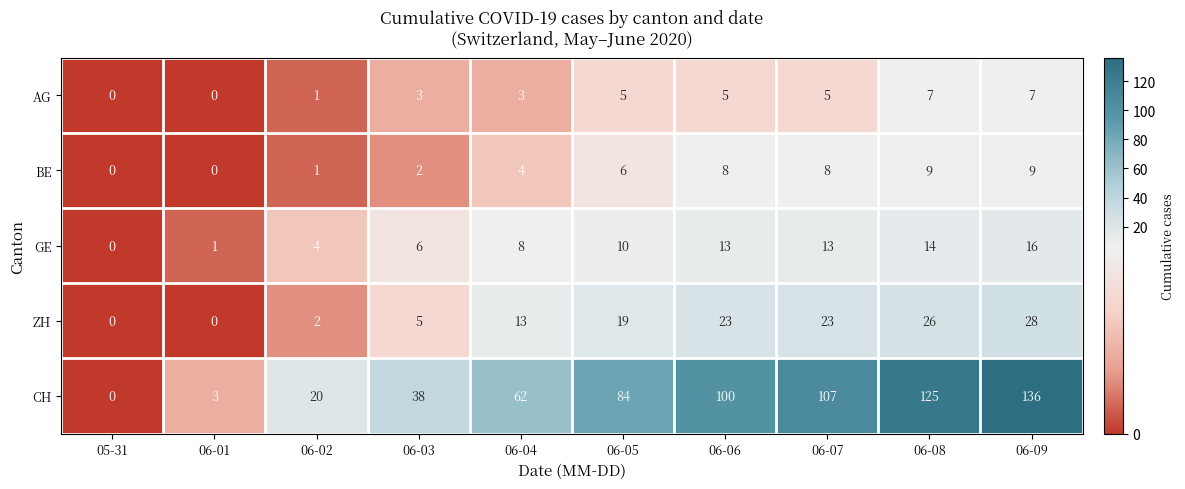

What is the difference between the GE values at 06-02 and 05-31?

4